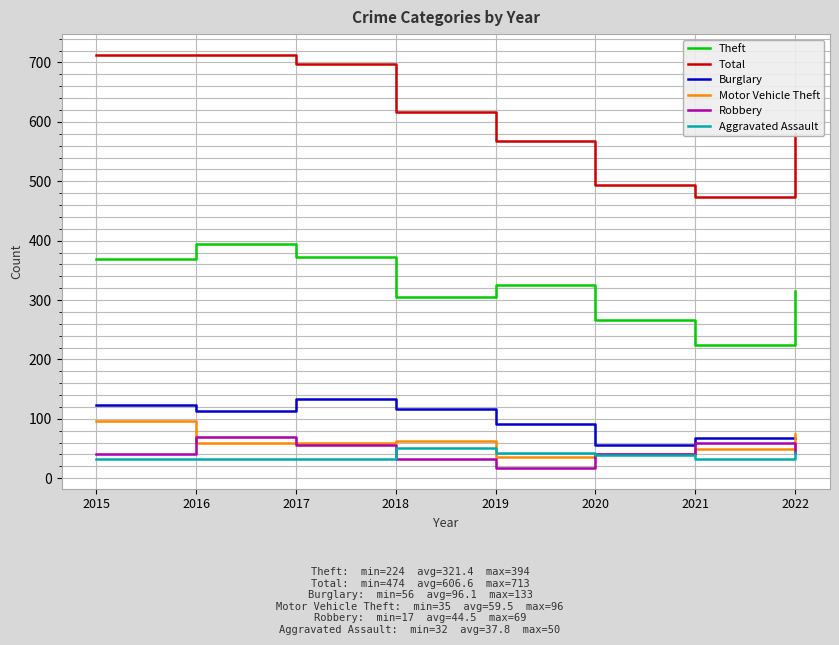

Between 2015 and 2020, which series saw the biggest shift?

Total